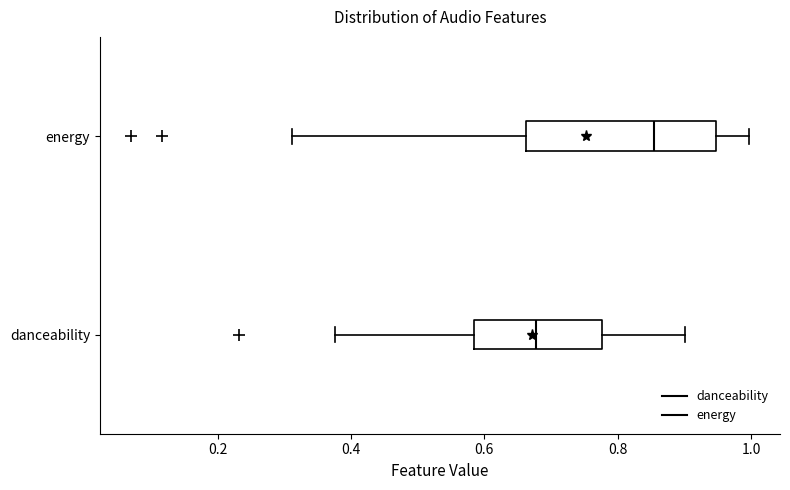

Which box's median line is the furthest to the right?

energy